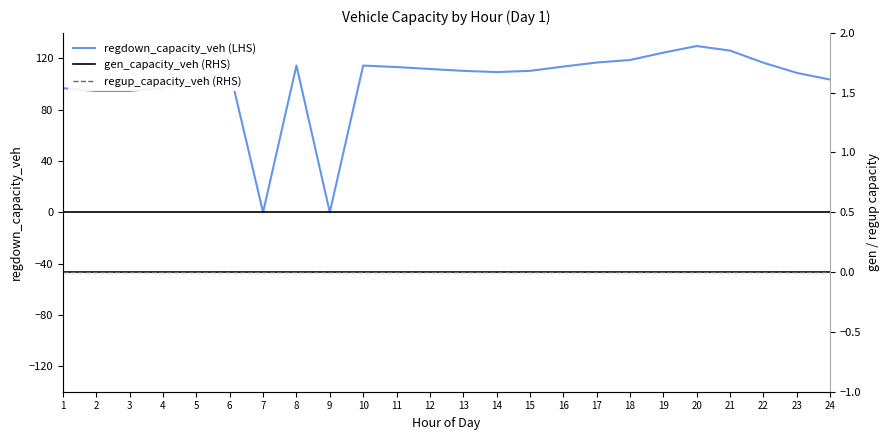

True or false: regdown_capacity_veh (LHS) and gen_capacity_veh (RHS) intersect in this chart.

False